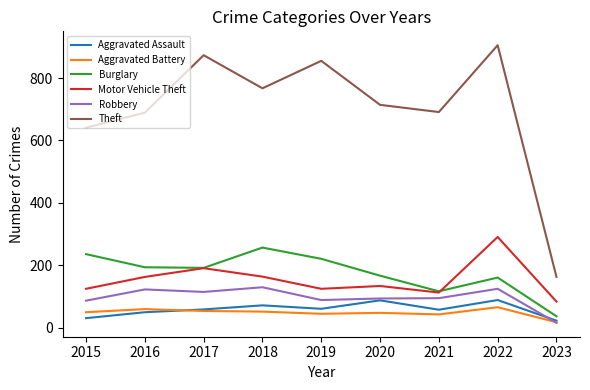

What is the difference between the highest and lowest values at 2016?

639